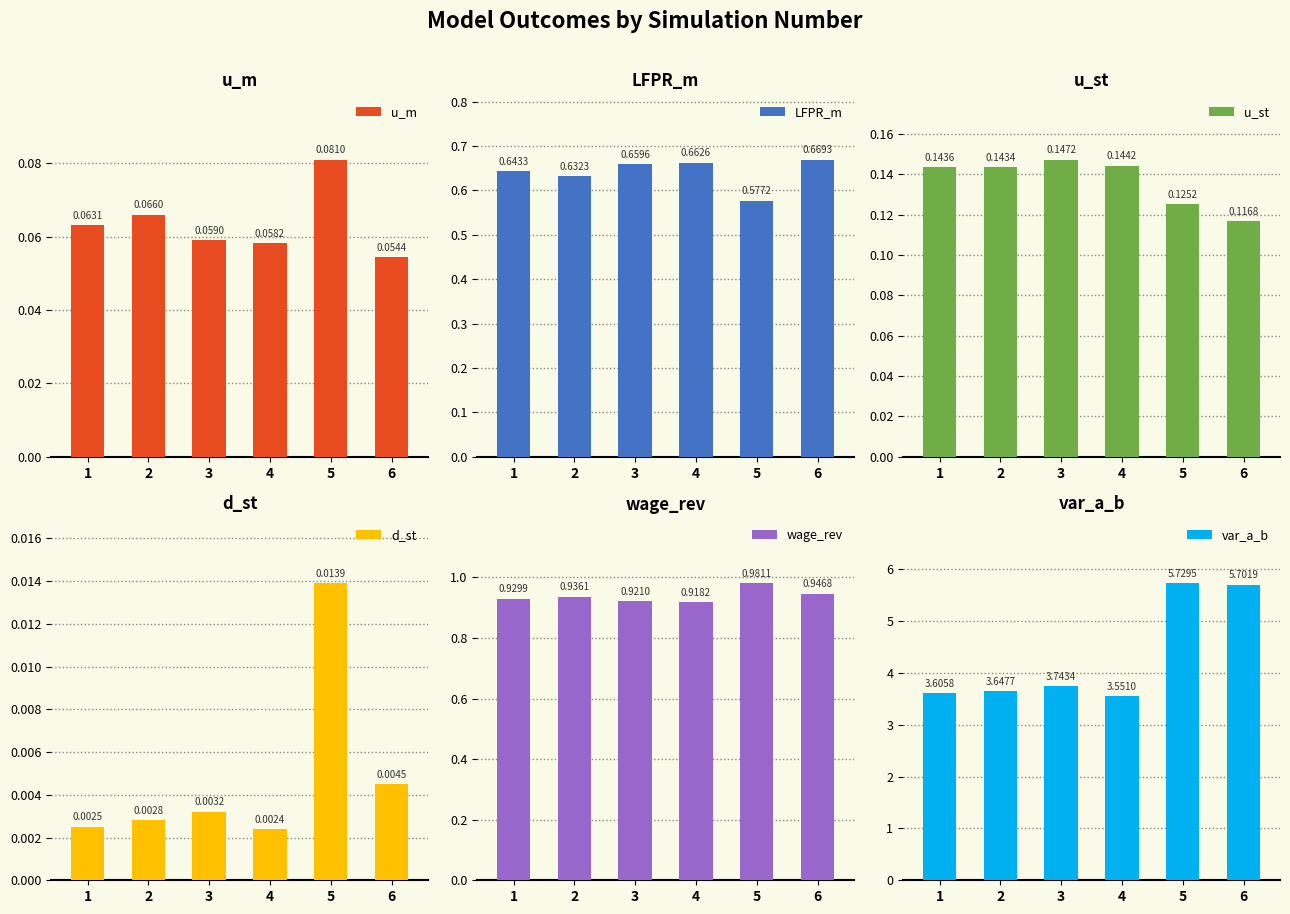

List the labels in order of u_m value, smallest first.

6, 4, 3, 1, 2, 5